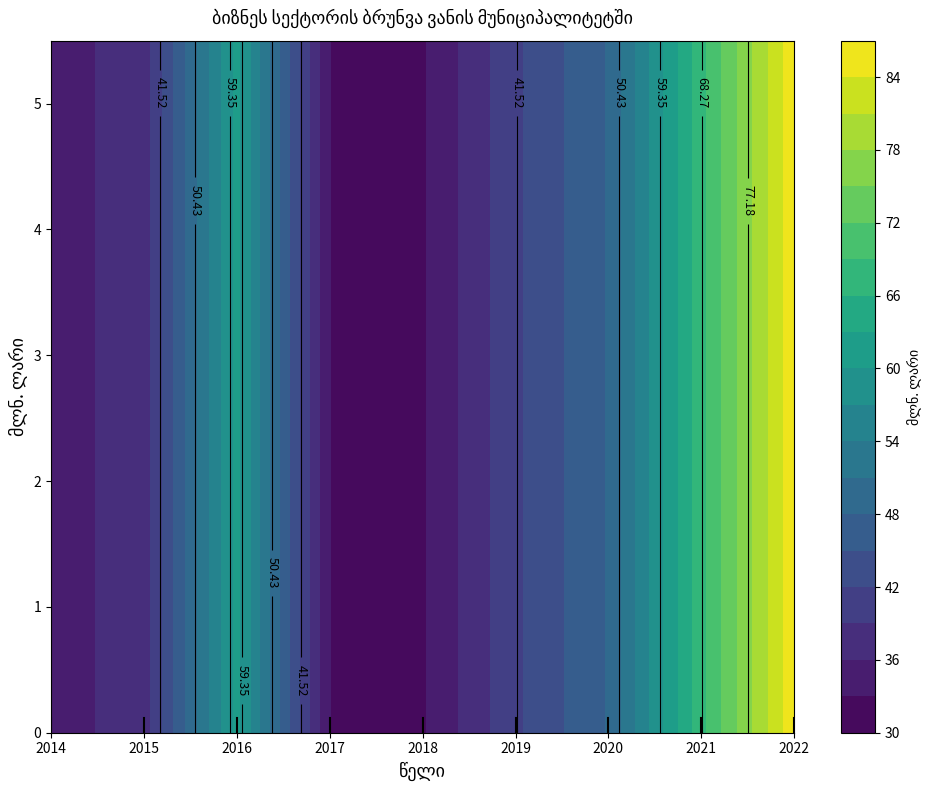

Which has a higher value, 2014 or 2022?

2022